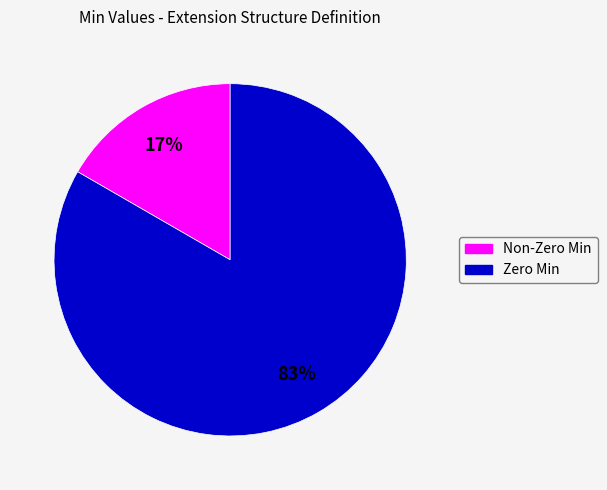

To the nearest percent, what is the average slice percentage?

50%